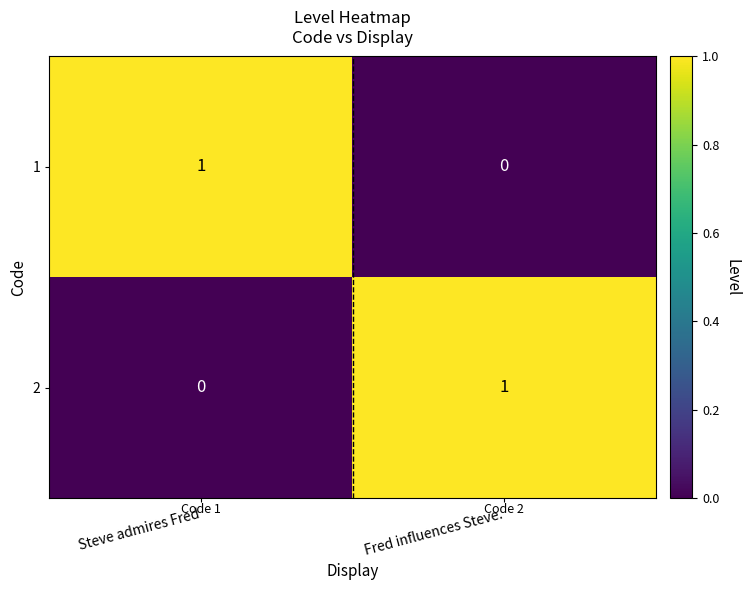

At which label is 2 closest to 0?

Steve admires Fred